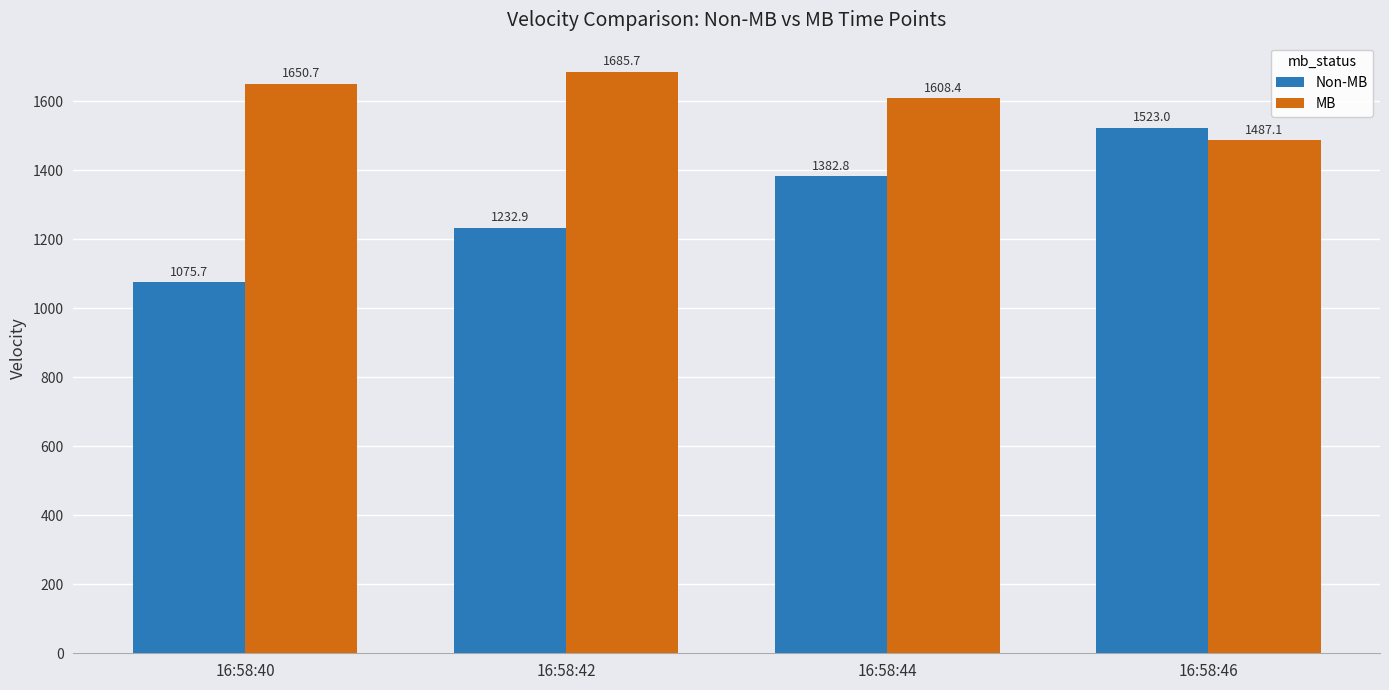

True or false: MB has a value of 348.9 at 16:58:40.

False